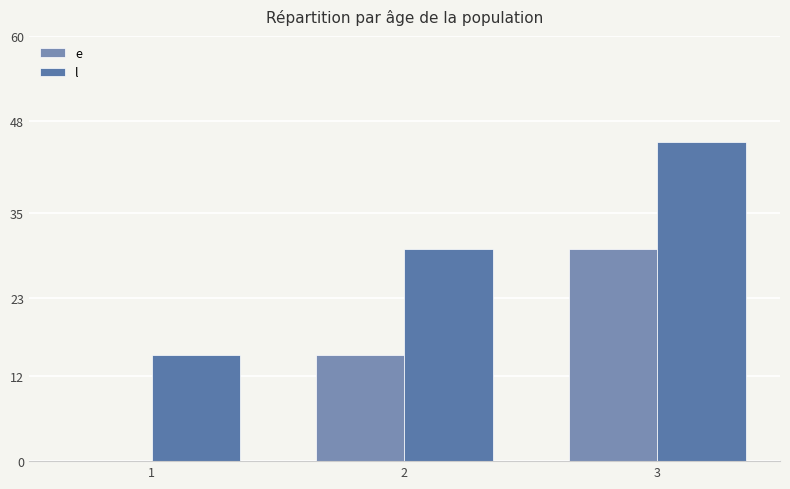

Reading left to right, transcribe all the data shown in this chart.

e: 0	15	30
l: 15	30	45